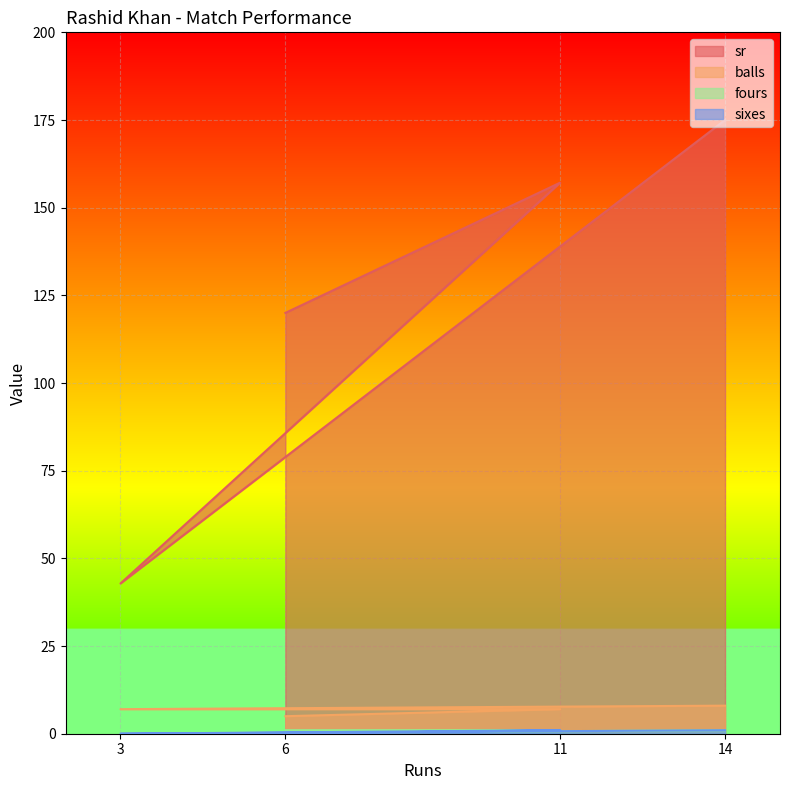

Reading left to right, transcribe all the data shown in this chart.

sr: 120.0	157.1	42.9	175.0
balls: 5.0	7.0	7.0	8.0
fours: 1.0	1.0	0.0	1.0
sixes: 0.0	1.0	0.0	1.0